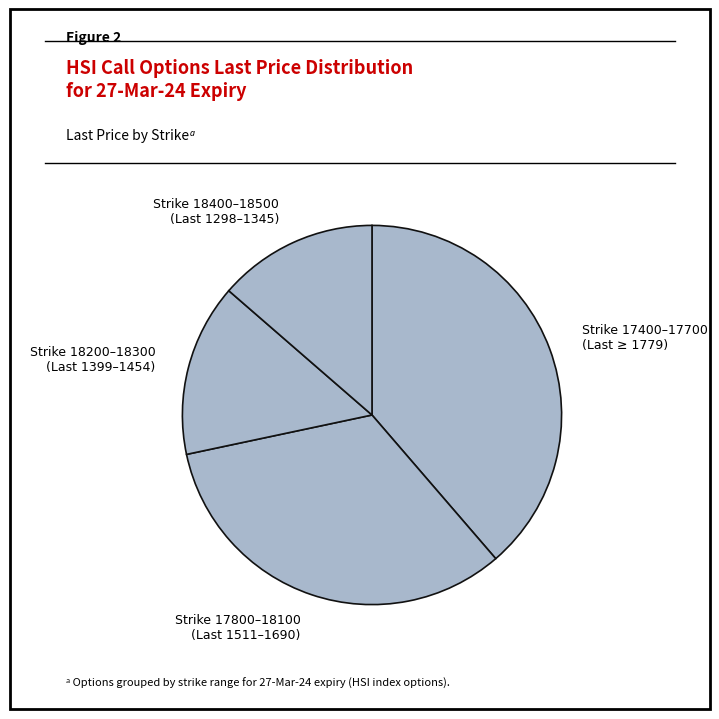

Which slice is the smallest?

Strike 18400–18500 (Last 1298–1345)